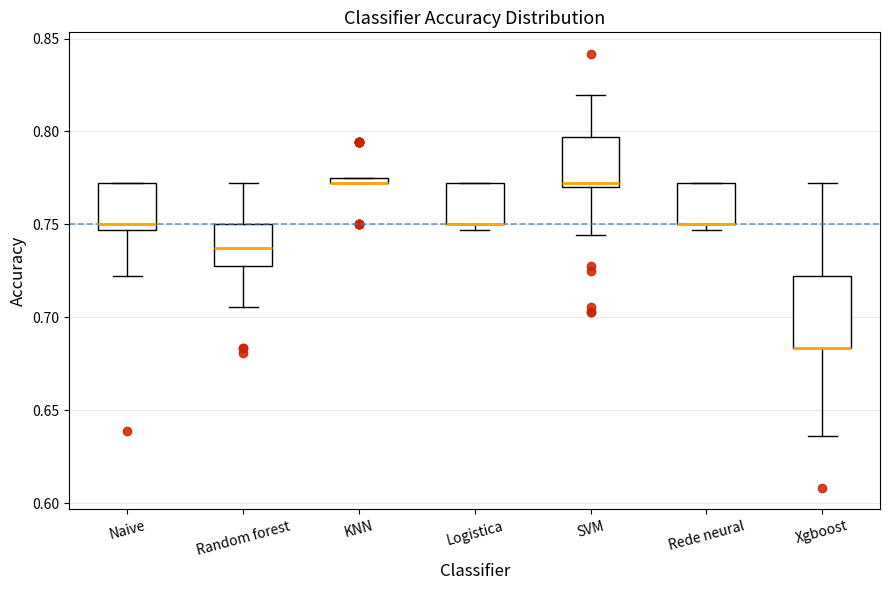

Which box is the tallest, from its lower edge to its upper edge?

Xgboost